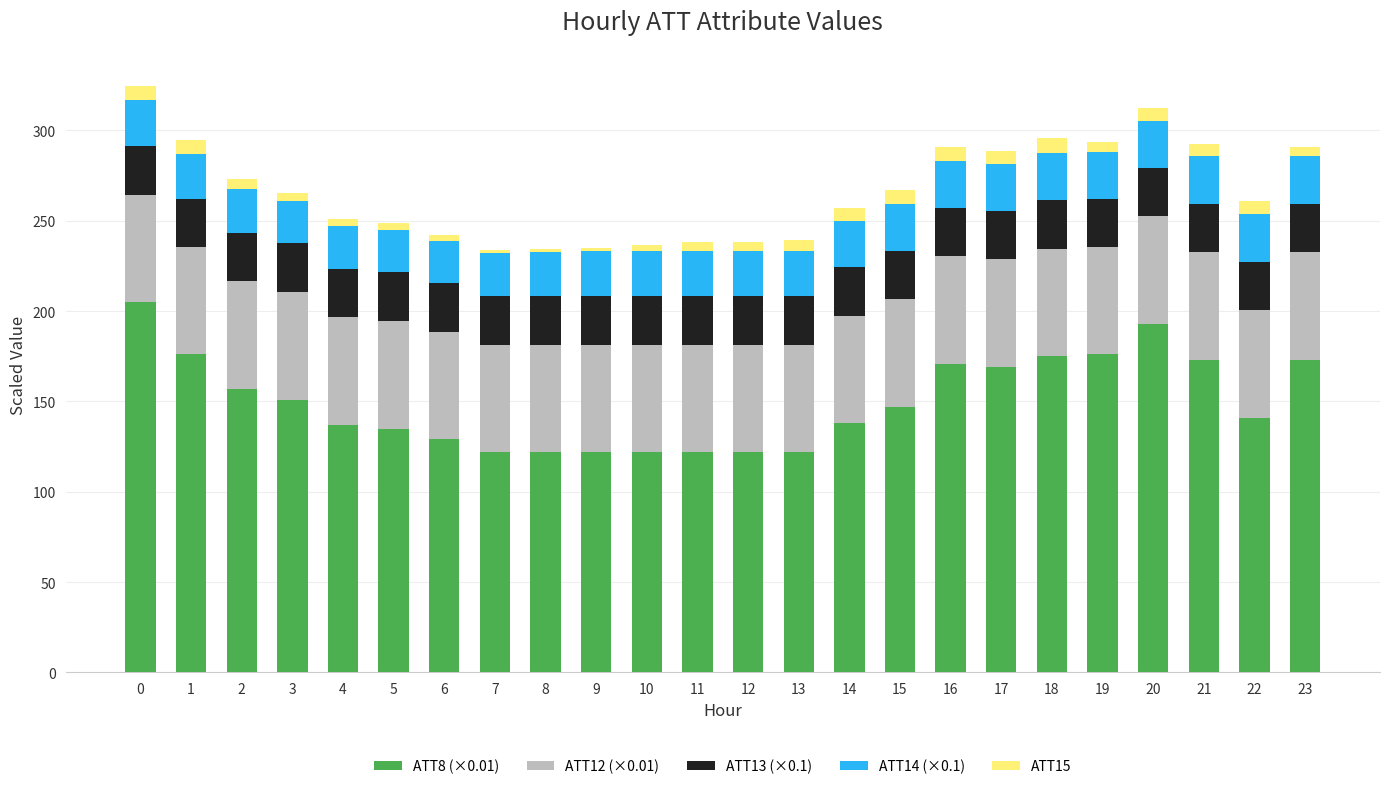

The value of ATT8 (×0.01) at 13 is 122.0. True or false?

True